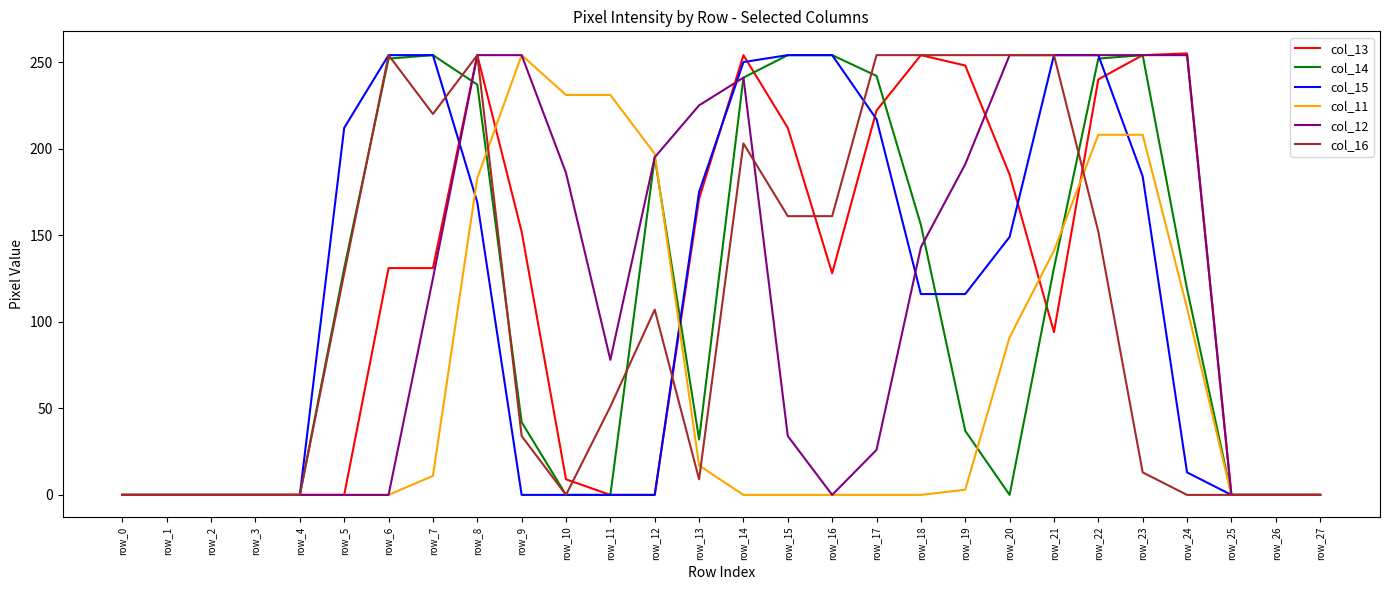

What is the maximum value shown in the chart?

255